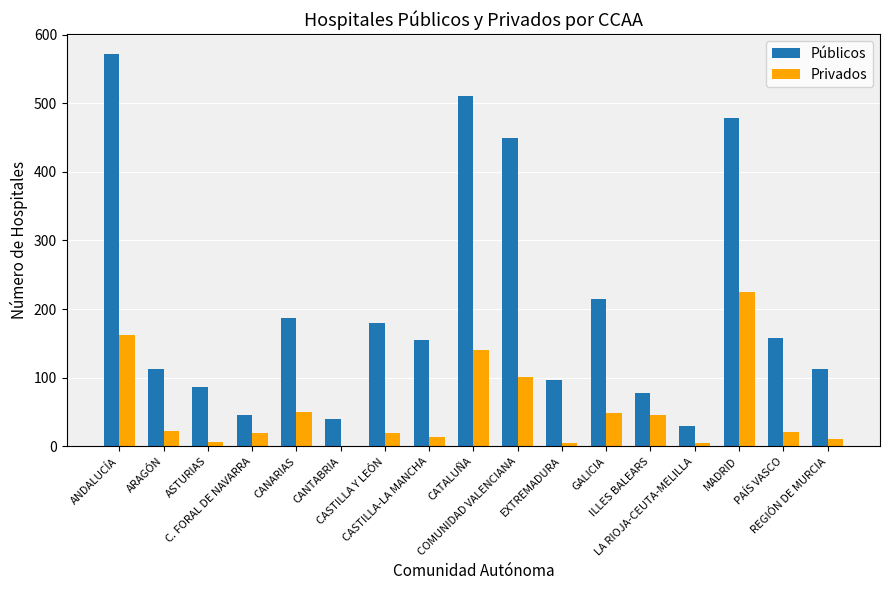

What is the sum of all Privados values?

896